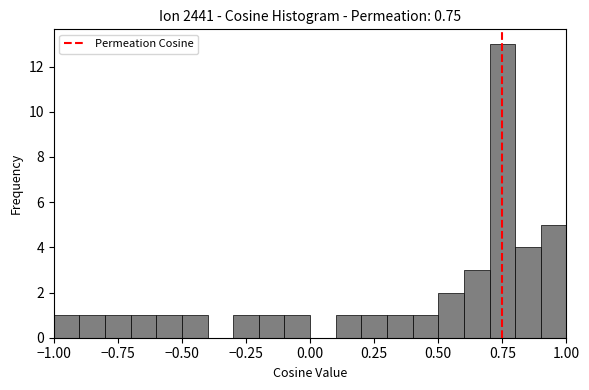

Around what value on the x-axis is the tallest bar? Give the approximate position of its centre, as read against the axis.

0.75